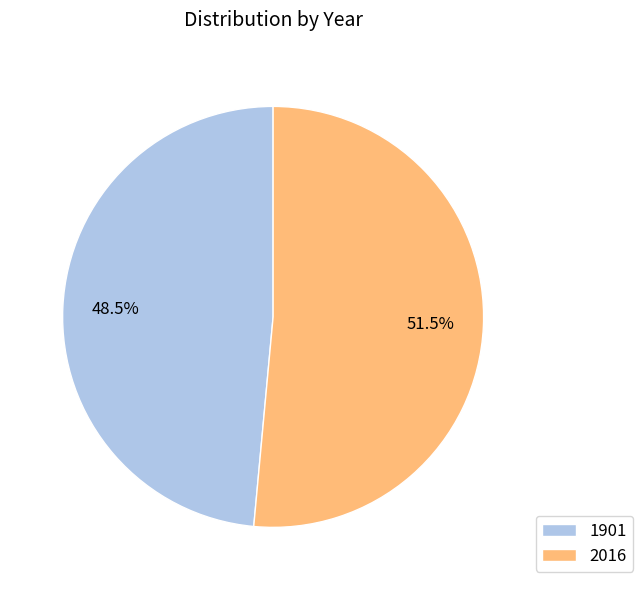

Which slice is the smallest?

1901